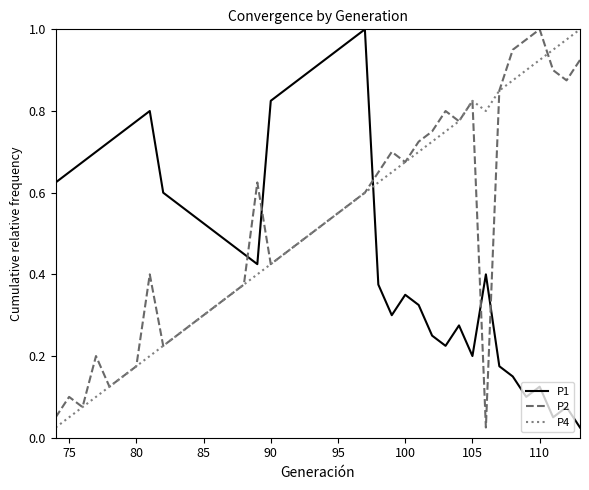

True or false: P1 and P4 intersect in this chart.

True